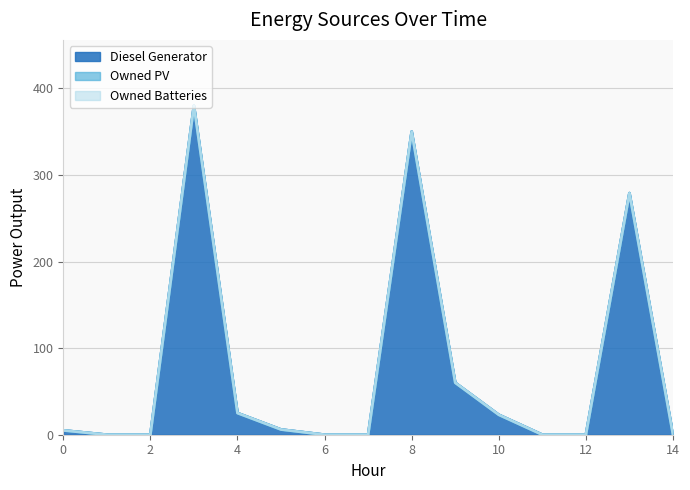

True or false: Diesel Generator and Owned Batteries cross at least once.

False